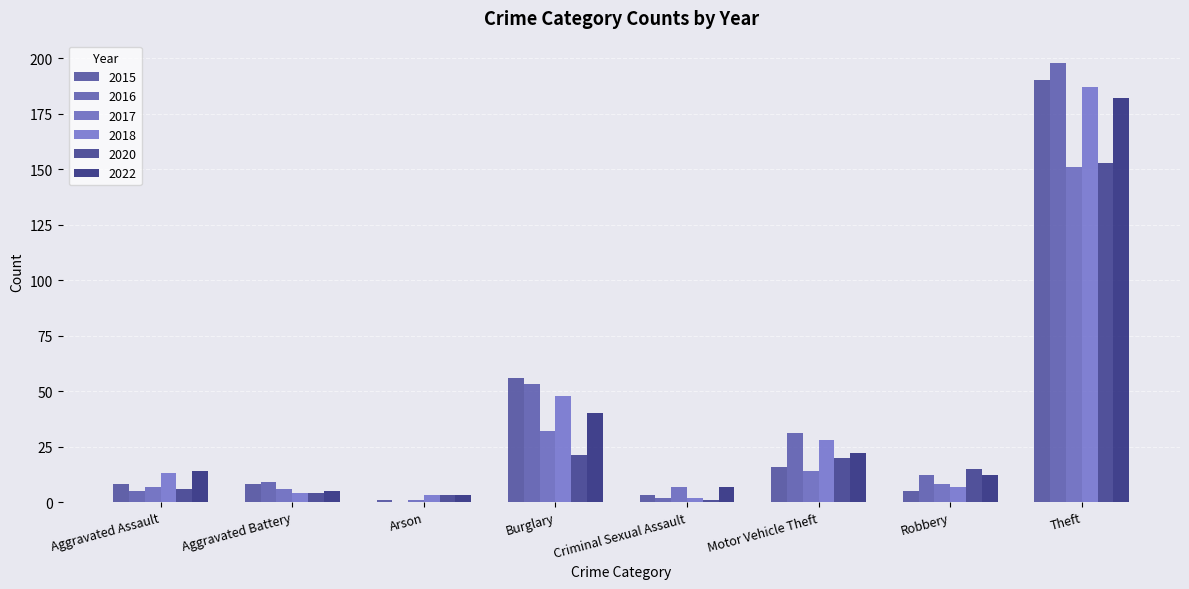

The 2016 series shows 18 at Robbery. True or false?

False